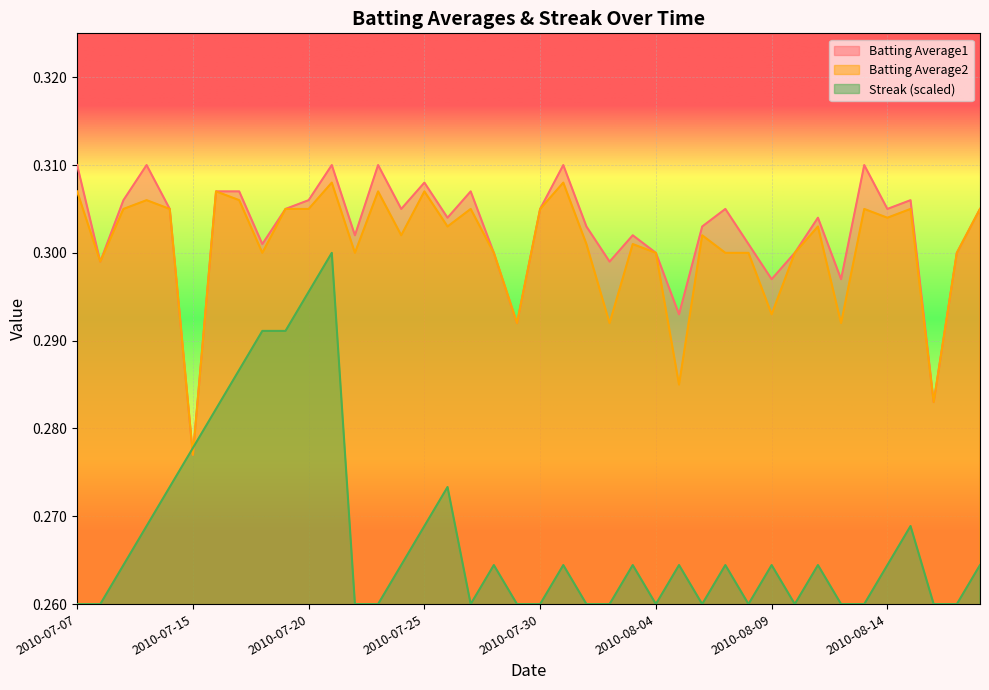

True or false: Batting Average1 has more than 1 interior local peaks.

True